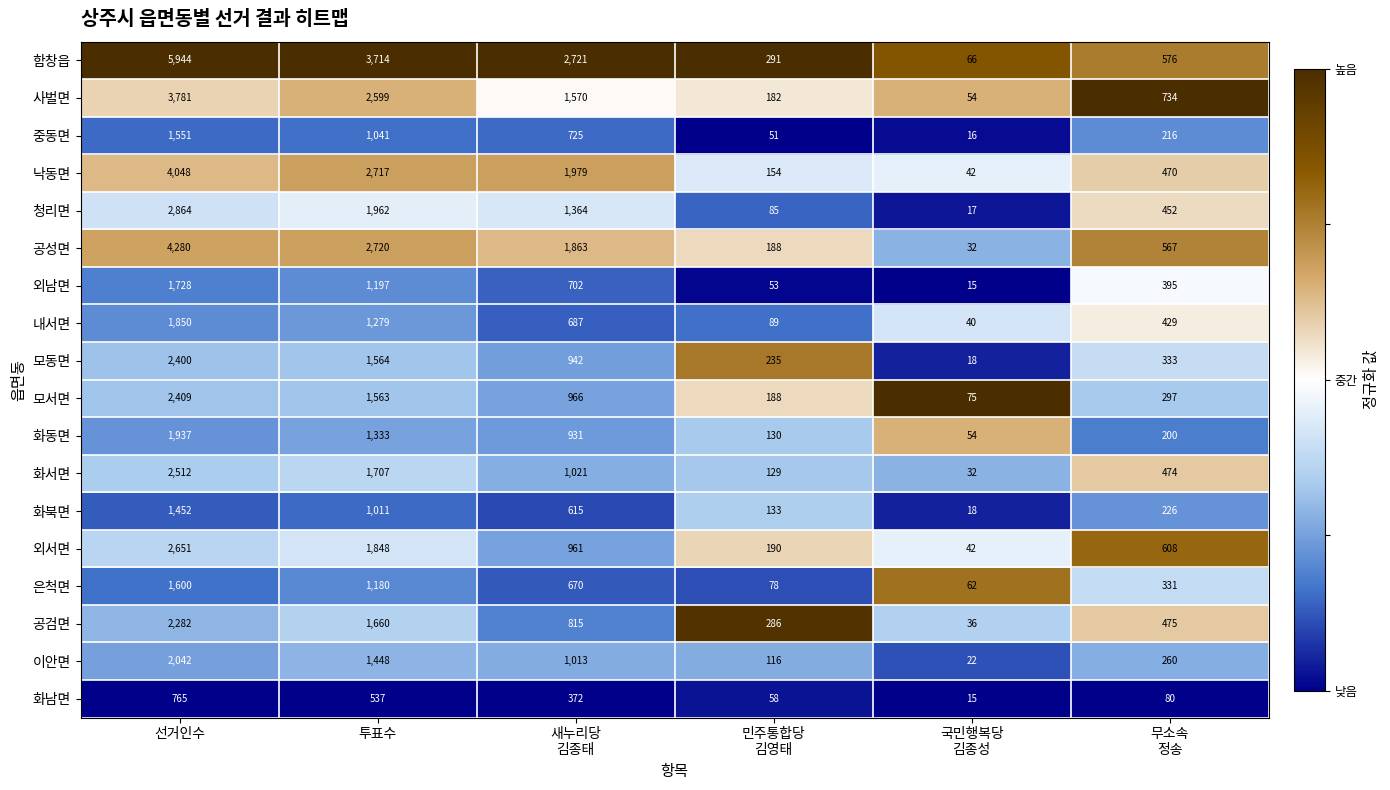

The 외서면 series shows 3699 at 선거인수. True or false?

False